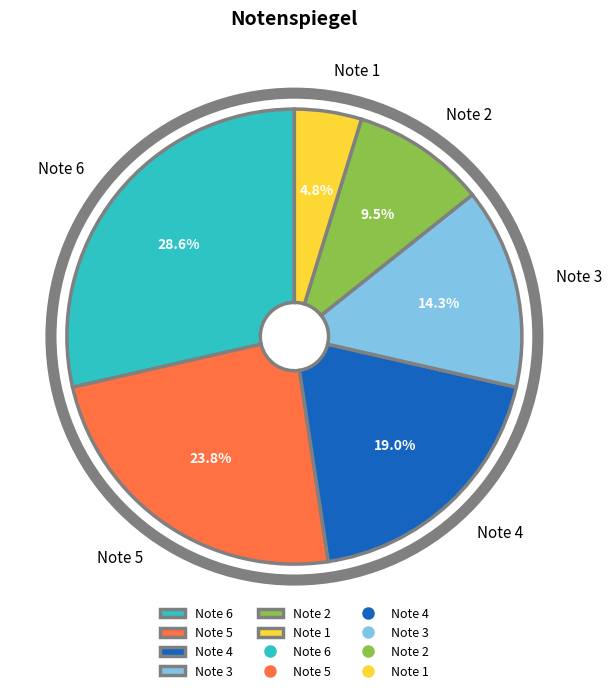

Is Note 5 the majority of the pie?

No